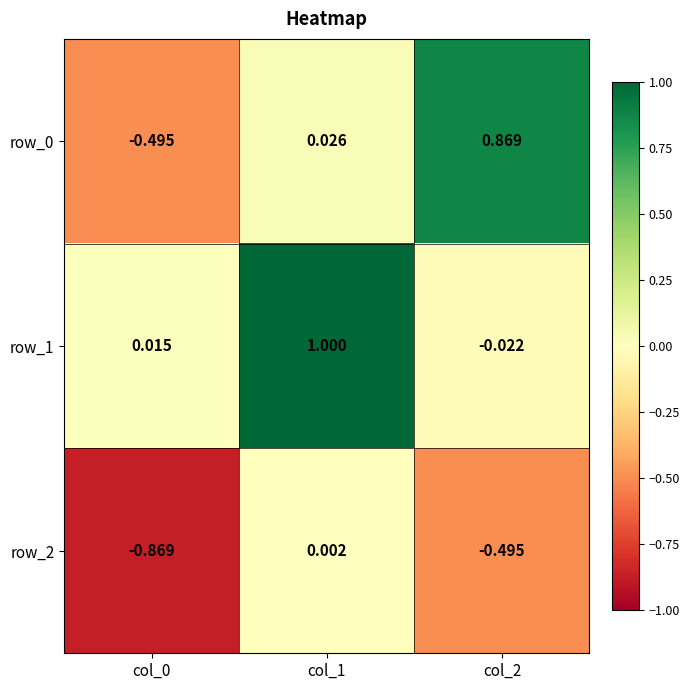

At which category is the sum across all series the highest?

col_1